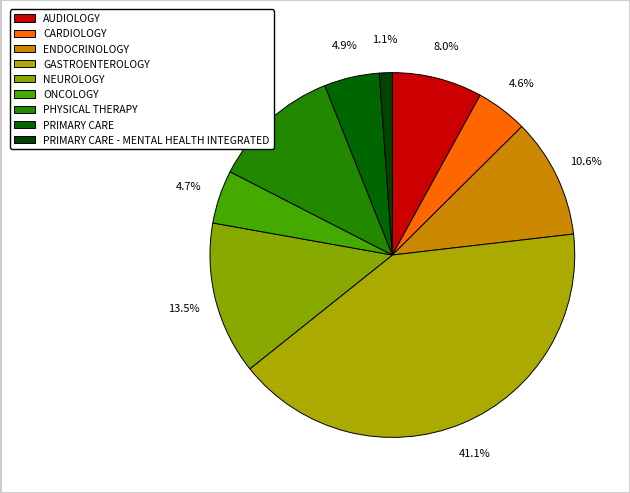

True or false: PRIMARY CARE accounts for 1% of the total.

False